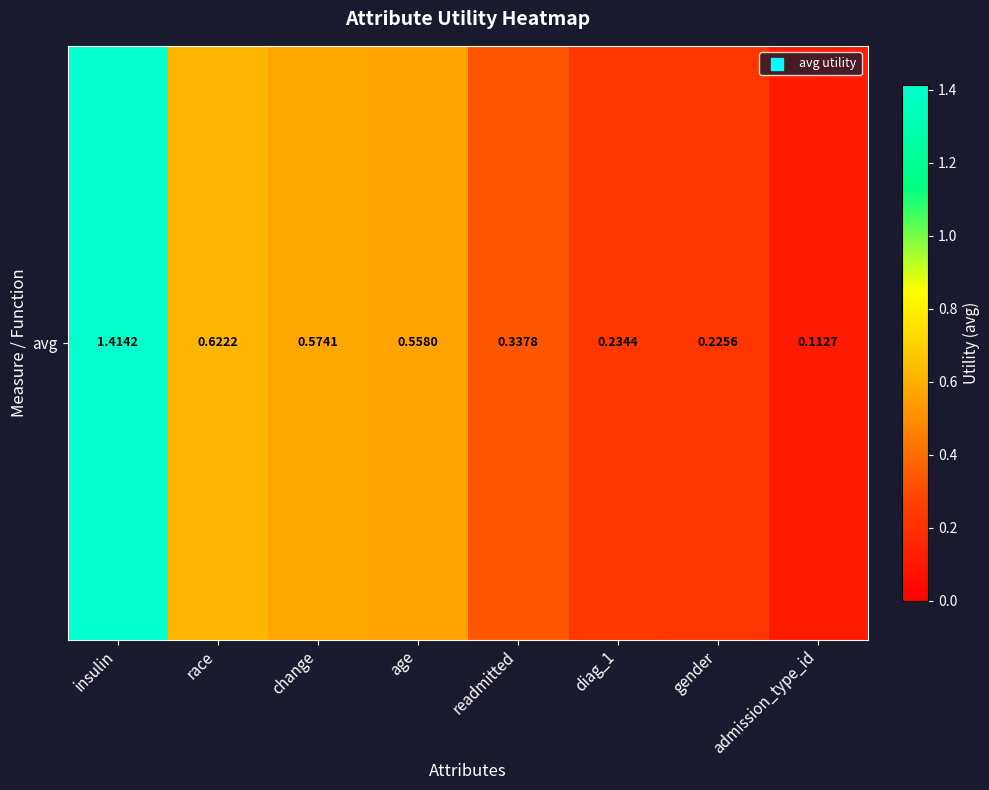

List the labels in order of value, smallest first.

admission_type_id, gender, diag_1, readmitted, age, change, race, insulin